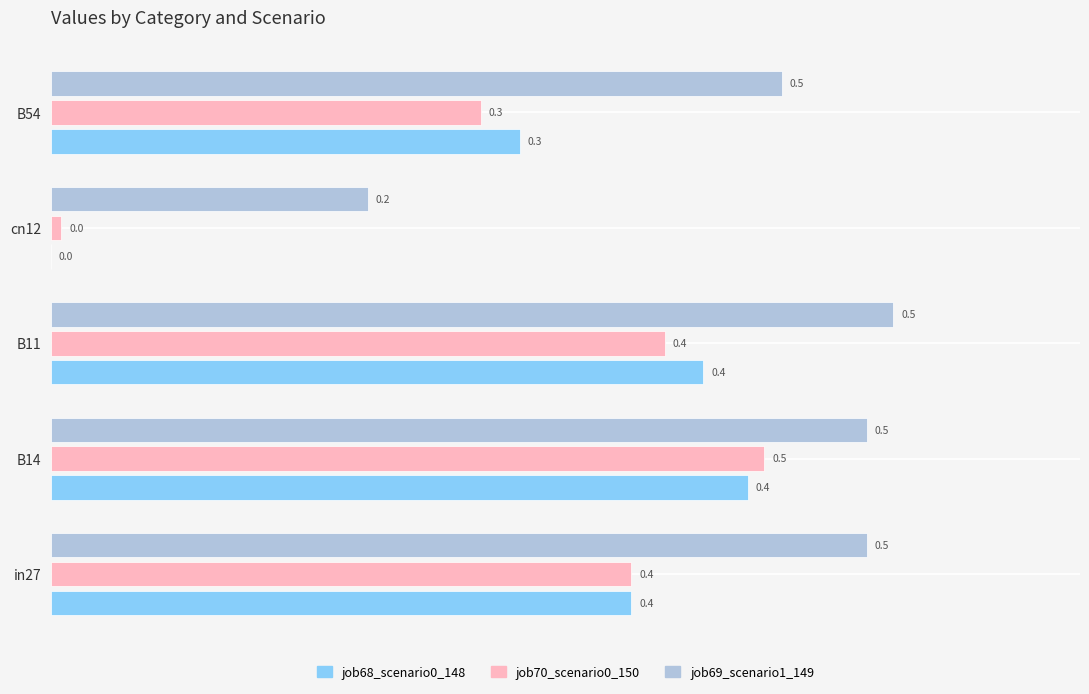

What is the maximum value for job70_scenario0_150?

0.5